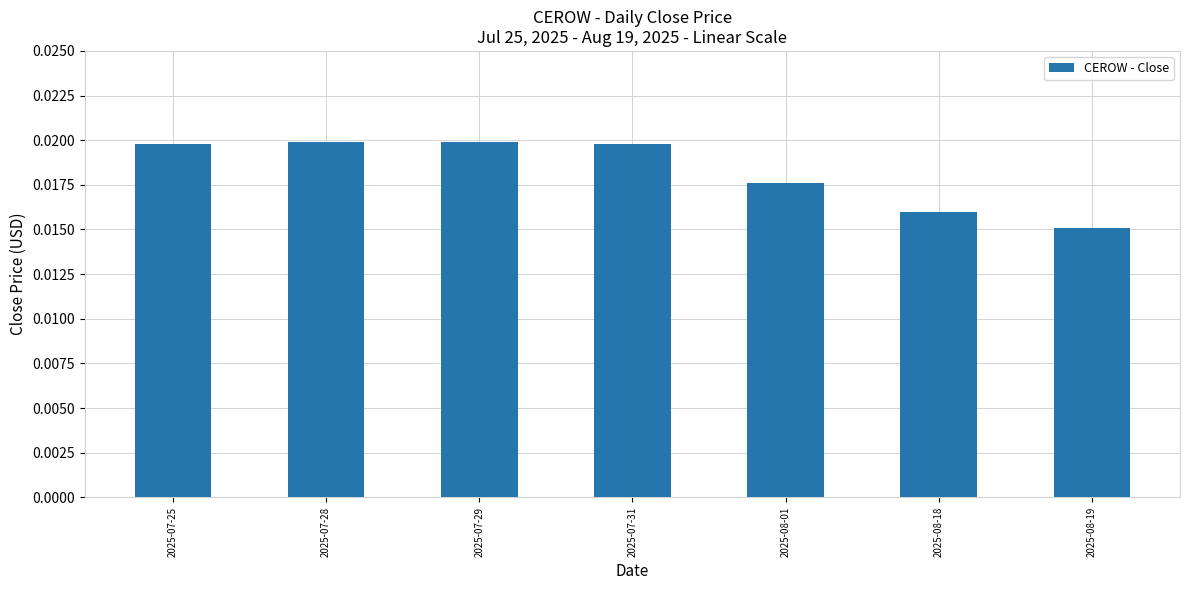

What position from the right is 2025-07-31?

4